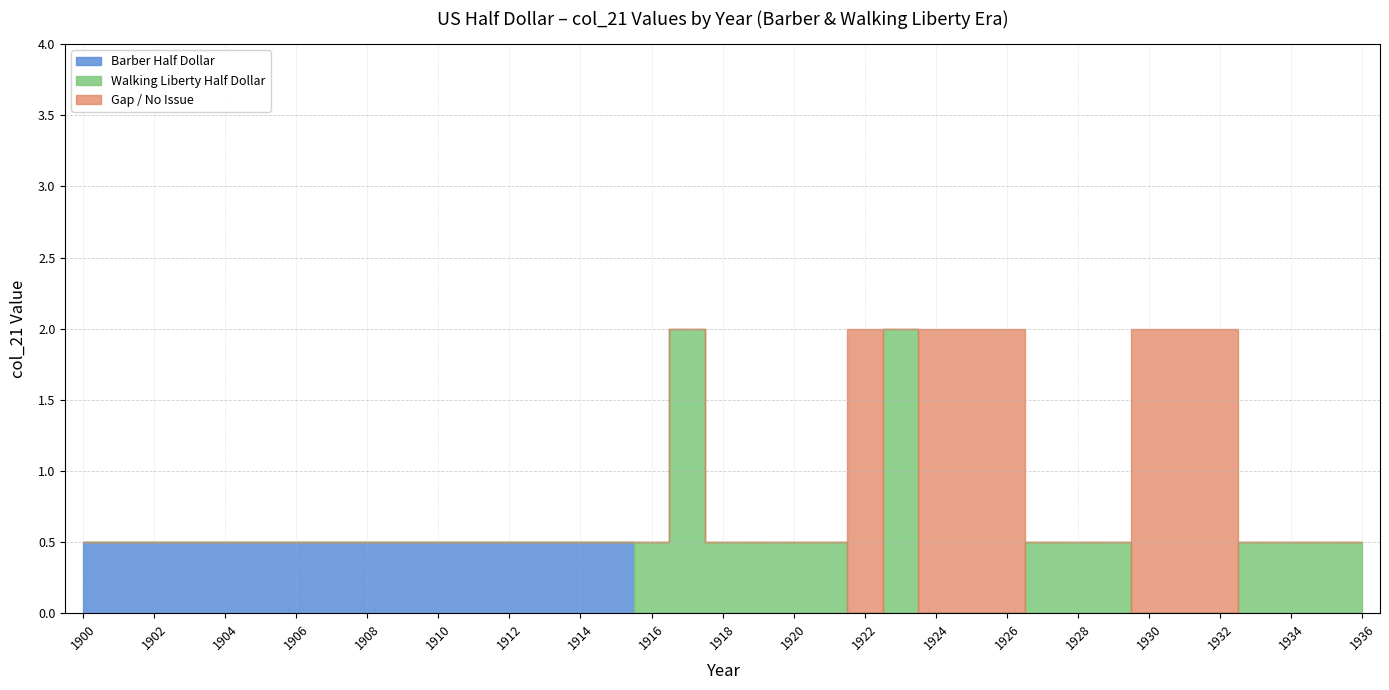

True or false: Kennedy Half Dollar has more than 2 points higher than both neighbors.

False